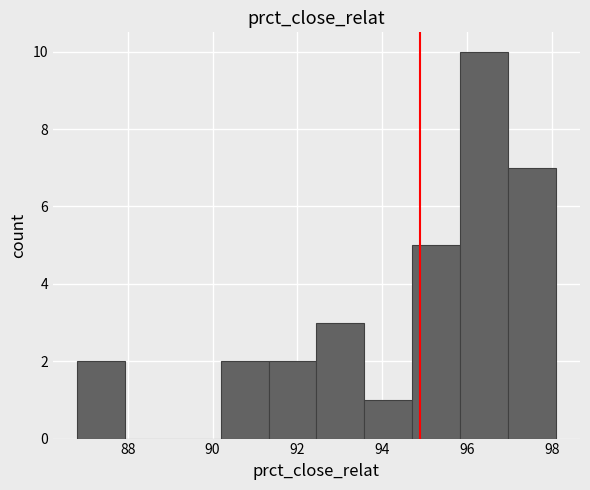

Over which range of the x-axis is the bar tallest?

95.8 to 97.0